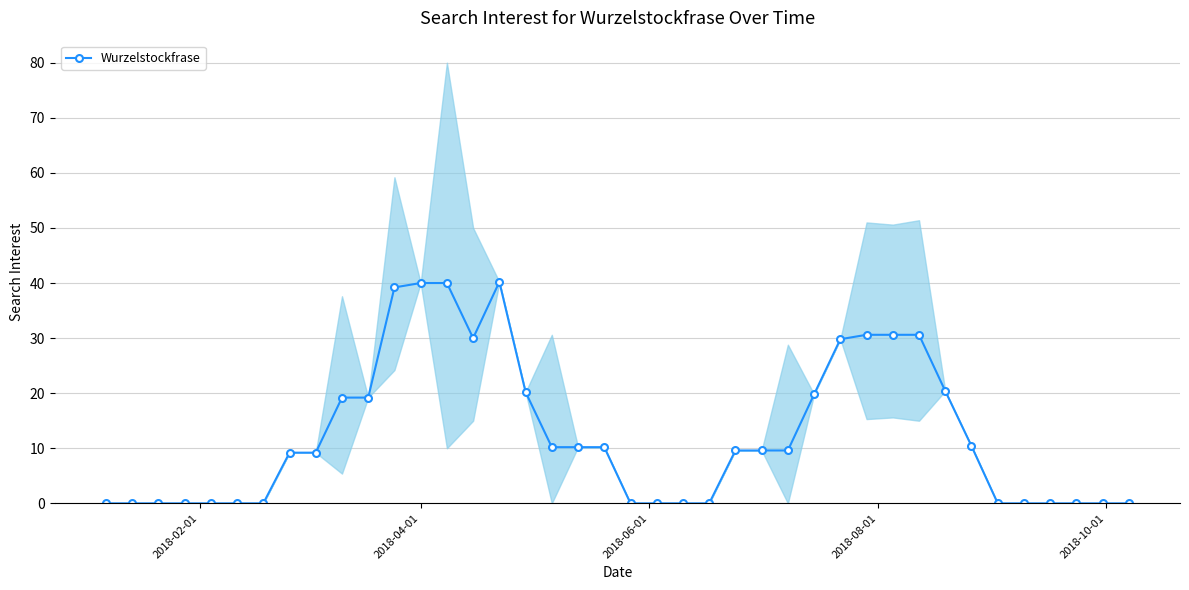

The chart shows a value of 25.4 at 9. True or false?

False